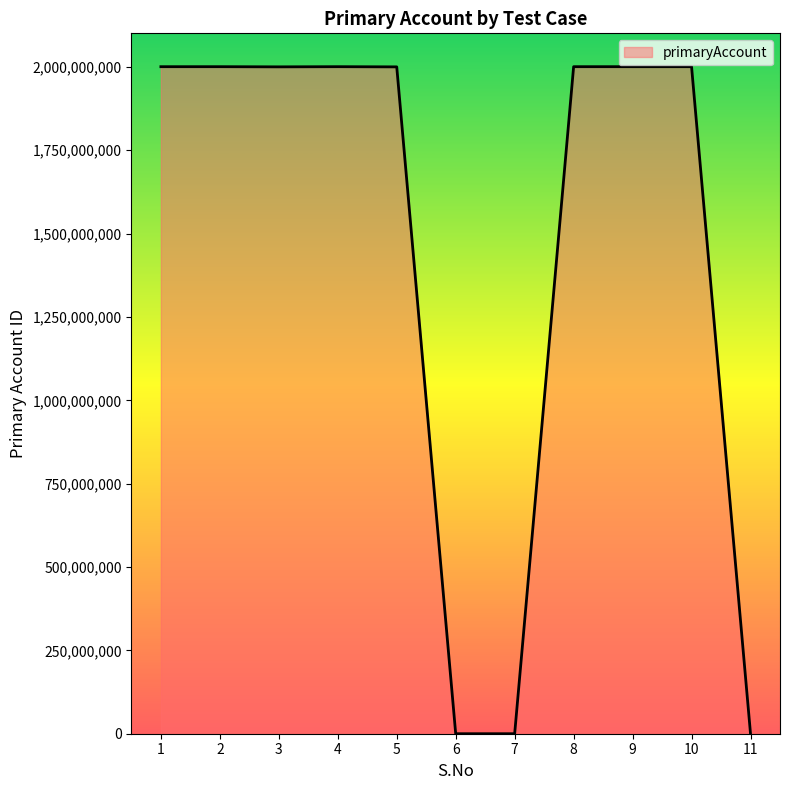

Is it true that the value at 6 is 0?

True